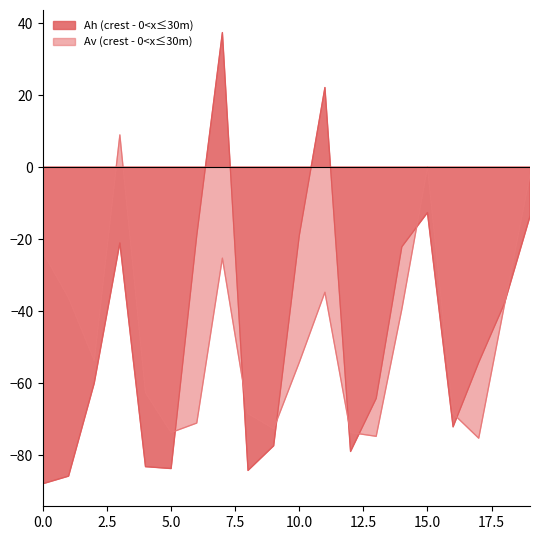

How many data points does each series have?

20